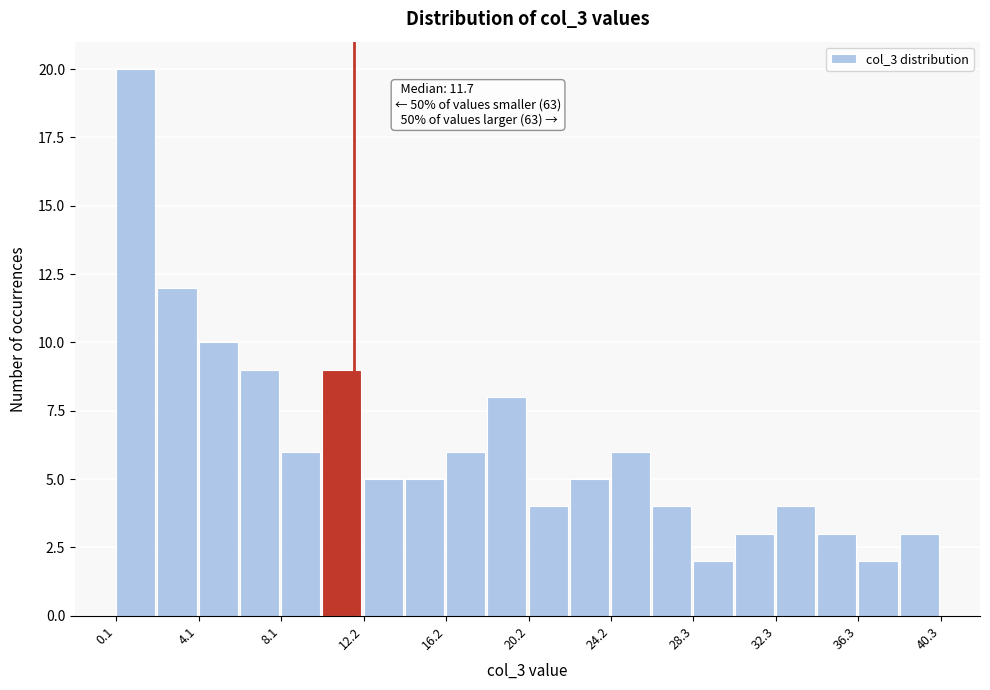

Over which range of the x-axis is the bar tallest?

0.0 to 2.0